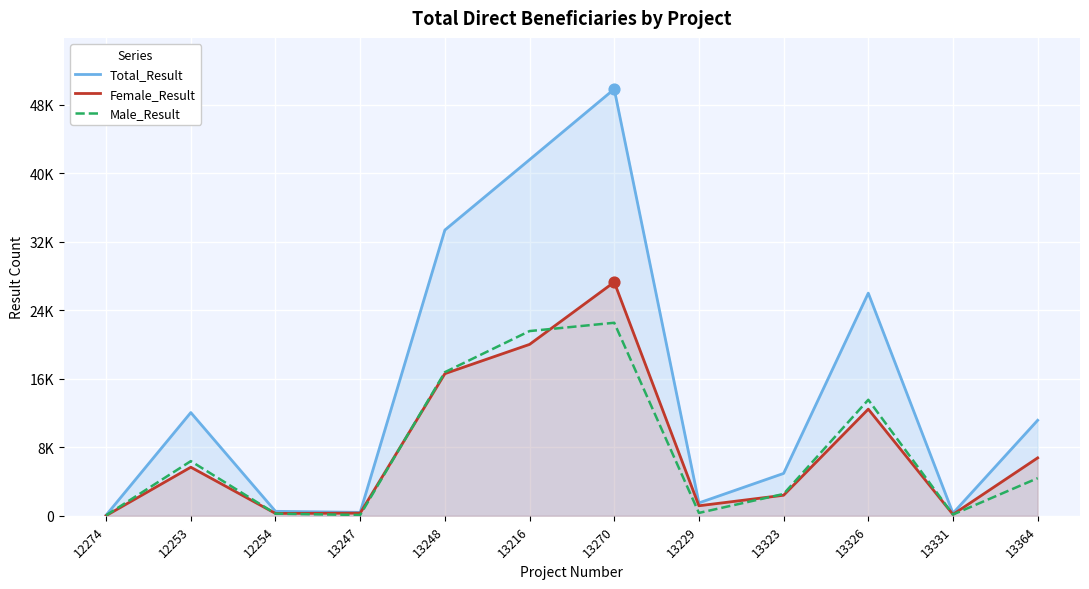

Is the value of Female_Result at 13270 greater than the value of Male_Result at 13216?

Yes